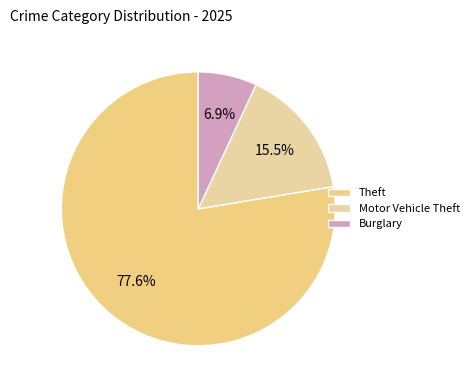

Which category has the biggest portion of the pie?

Theft